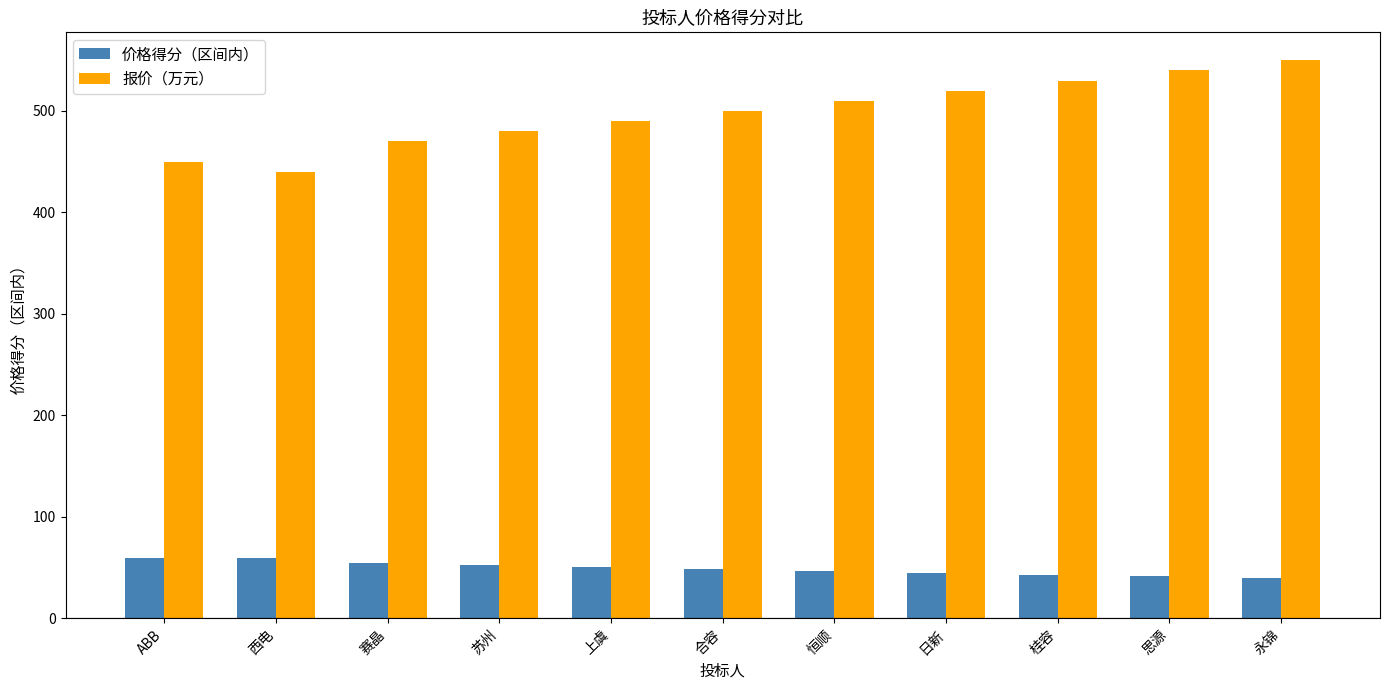

Between ABB and 恒顺, which series saw the biggest shift?

报价（万元）